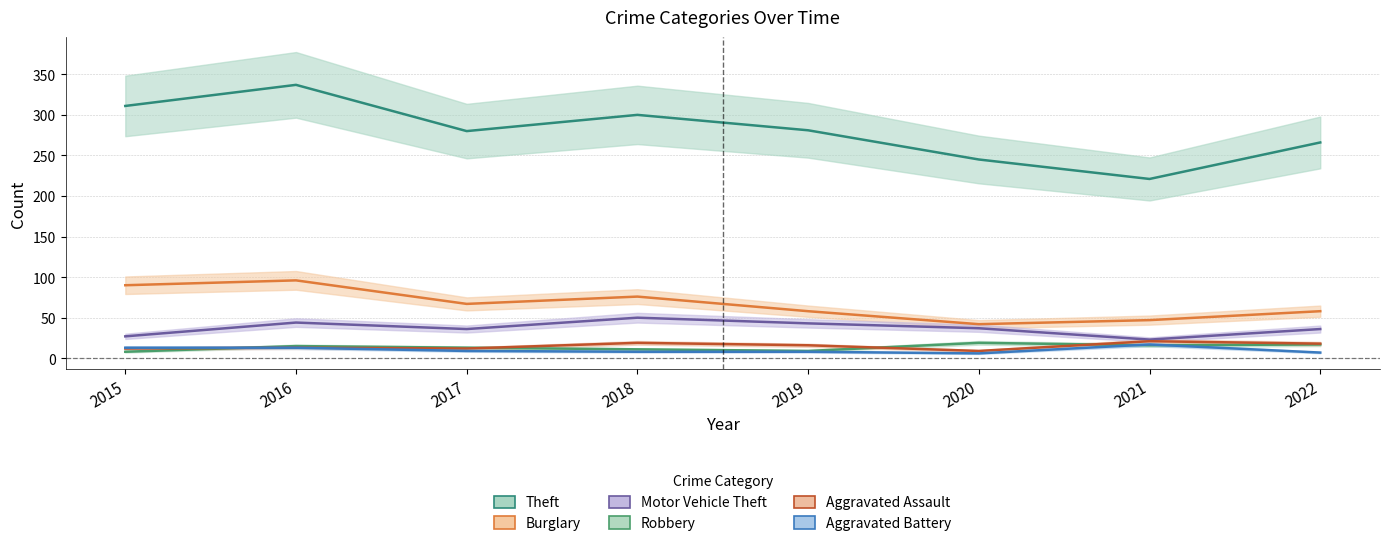

What are all the series names shown in the legend?

Theft, Burglary, Motor Vehicle Theft, Robbery, Aggravated Assault, Aggravated Battery